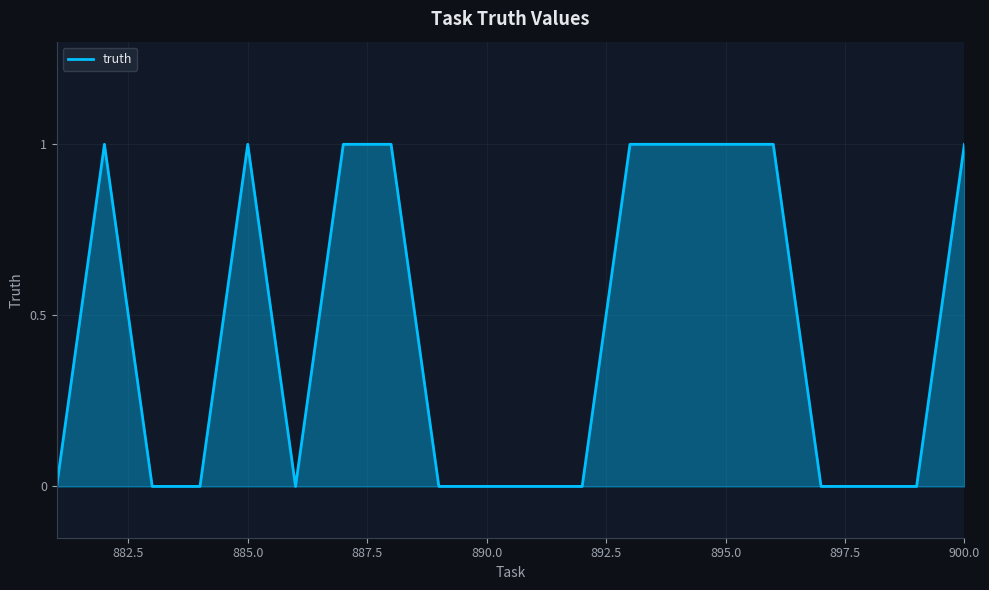

Does the chart have visible grid lines?

Yes